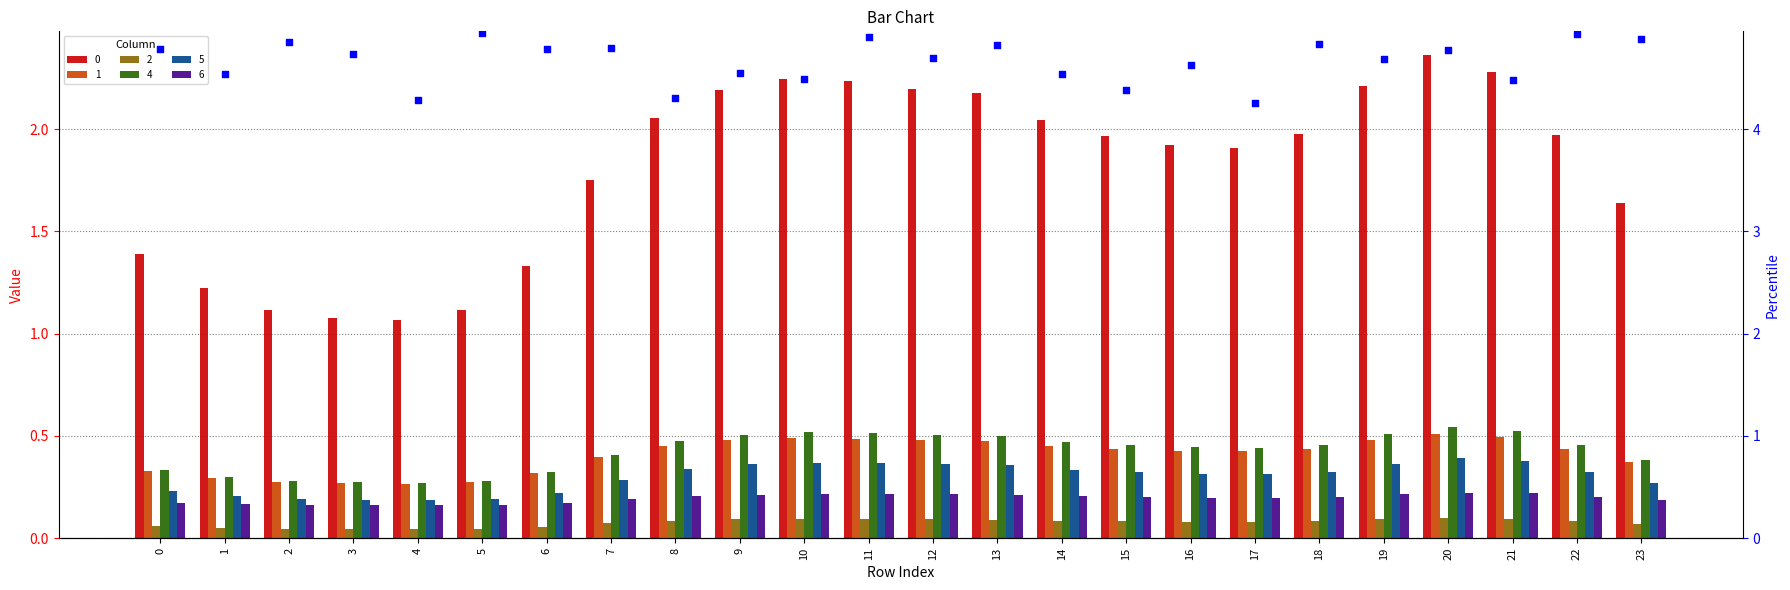

What is the change in value from 4 to 5?

+0.7